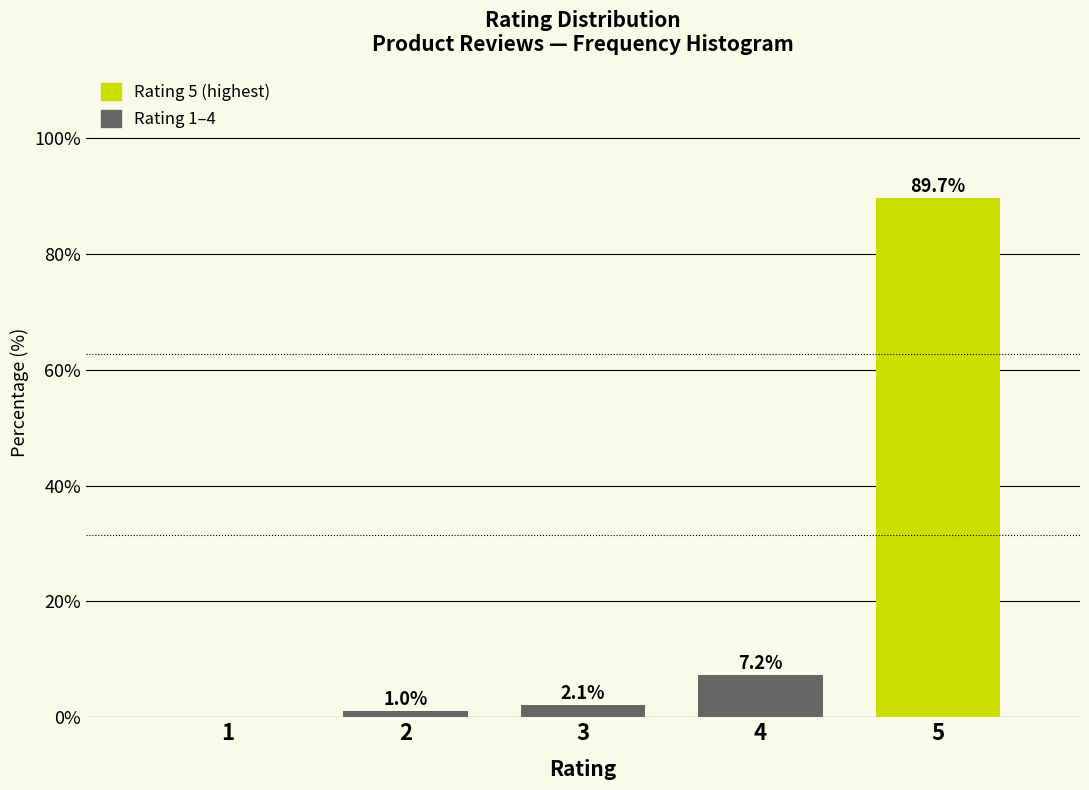

Reading left to right, transcribe all the data shown in this chart.

1=0.0	2=1.0	3=2.1	4=7.2	5=89.7